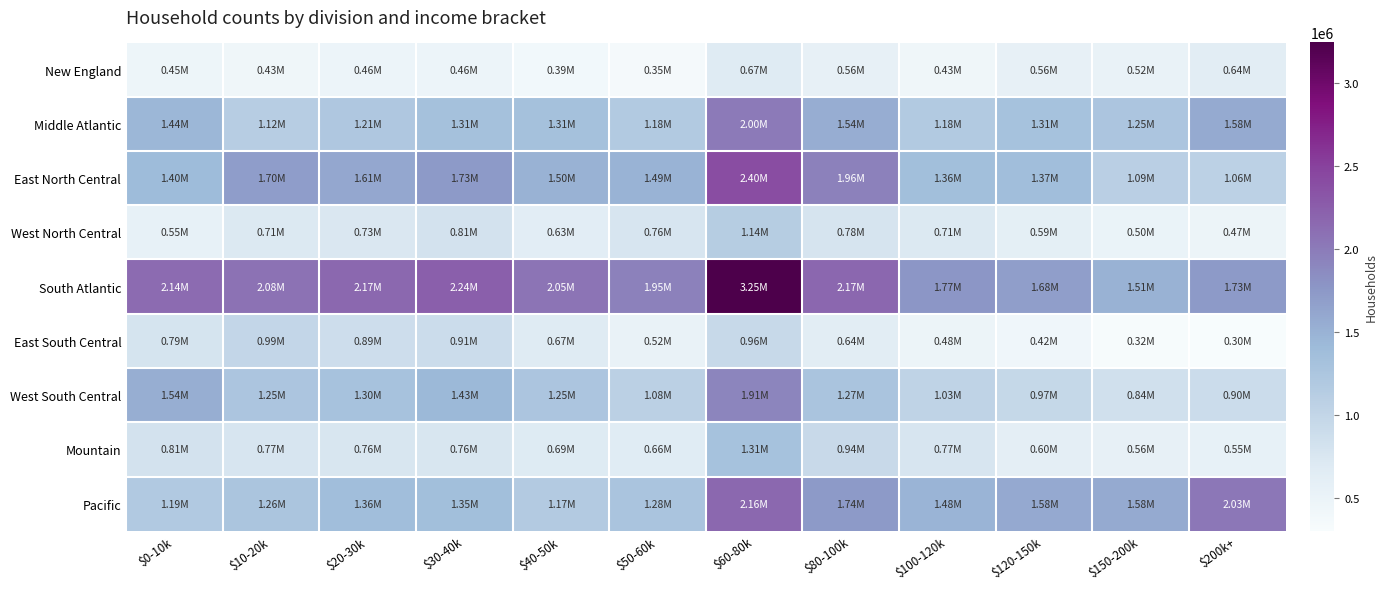

At how many categories does at least one series exceed 3012276?

1